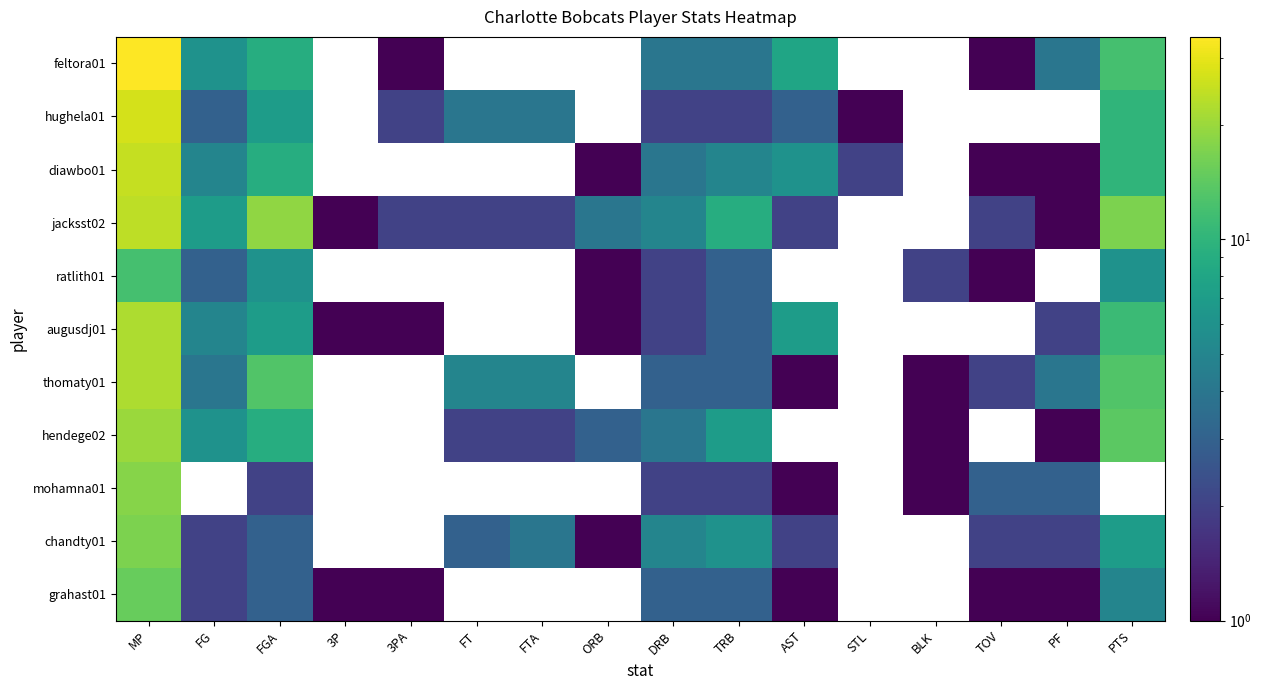

Between FGA and PTS, which series saw the biggest shift?

hendege02